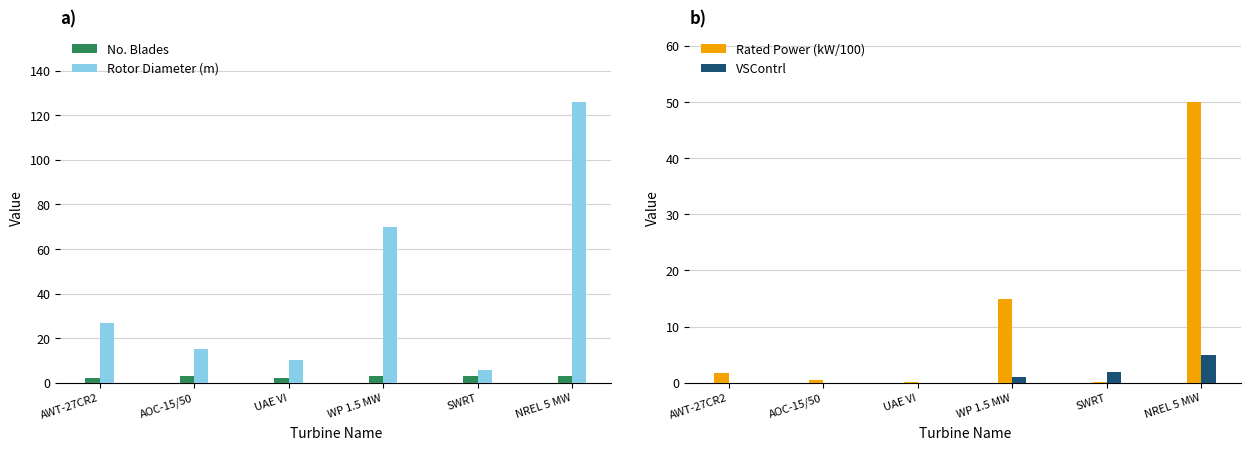

Reading right to left, list all the values displayed in this chart.

No. Blades: NREL 5 MW=3.0	SWRT=3.0	WP 1.5 MW=3.0	UAE VI=2.0	AOC-15/50=3.0	AWT-27CR2=2.0
Rotor Diameter (m): NREL 5 MW=126.0	SWRT=5.8	WP 1.5 MW=70.0	UAE VI=10.0	AOC-15/50=15.0	AWT-27CR2=27.0
Rated Power (kW/100): NREL 5 MW=50.0	SWRT=0.1	WP 1.5 MW=15.0	UAE VI=0.2	AOC-15/50=0.5	AWT-27CR2=1.8
VSContrl: NREL 5 MW=5.0	SWRT=2.0	WP 1.5 MW=1.0	UAE VI=0.0	AOC-15/50=0.0	AWT-27CR2=0.0